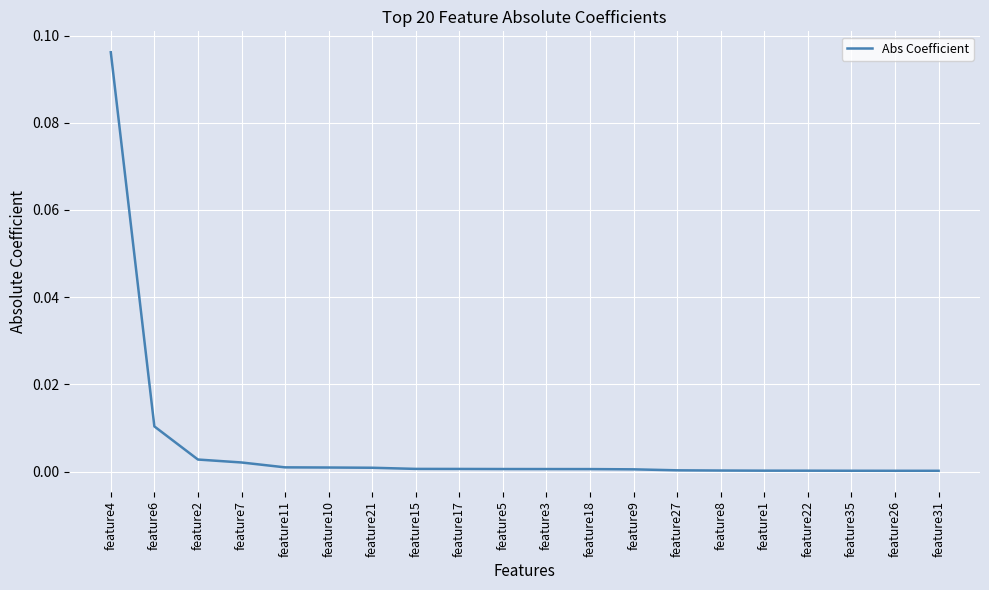

Which label corresponds to the largest value in the chart?

feature4